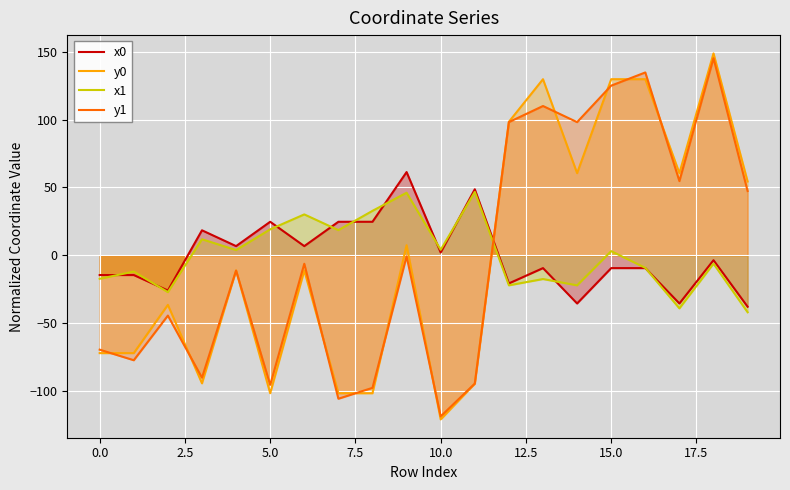

What is the label of the 13th point from the left?

12